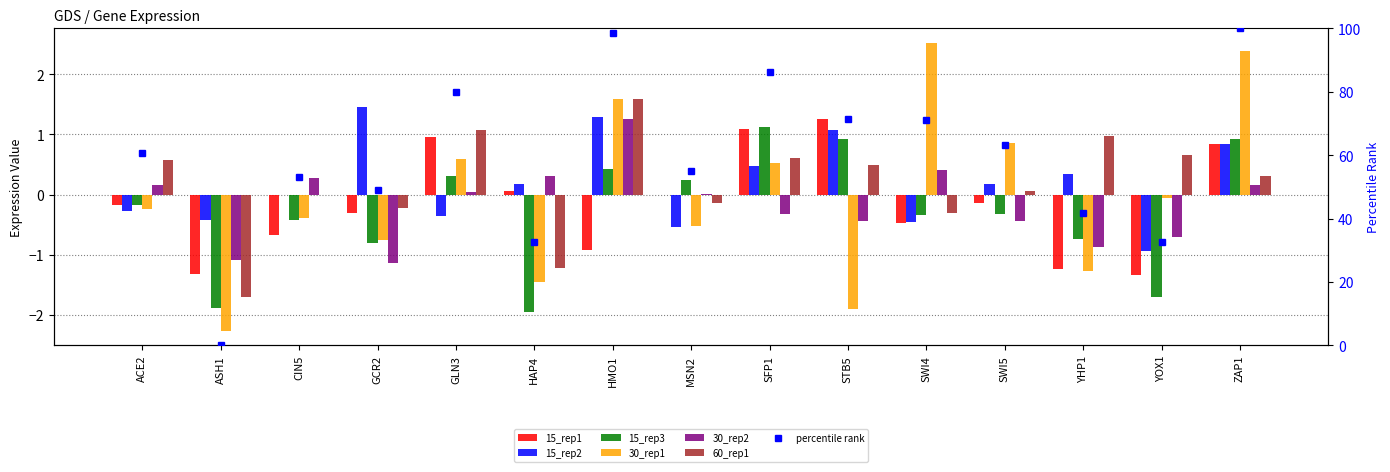

How many values in the 15_rep1 series exceed 0?

5